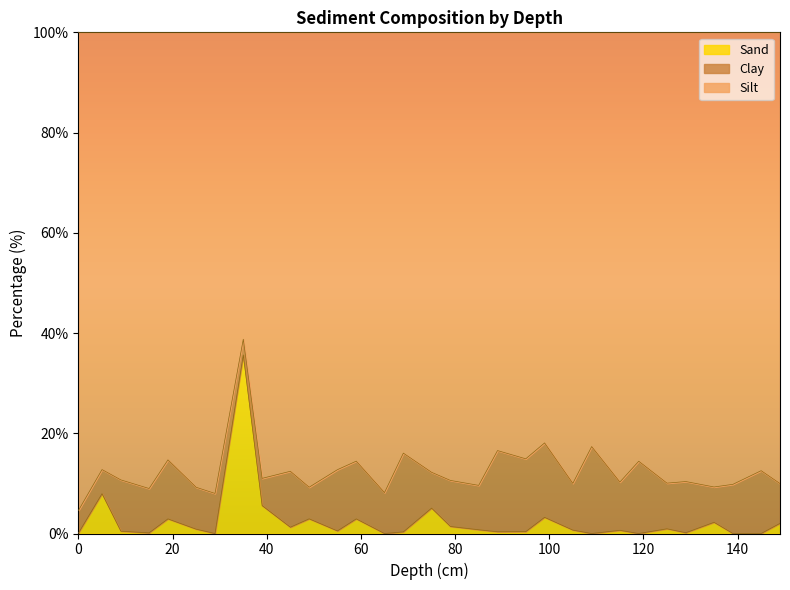

What is the maximum value for Sand?

35.6